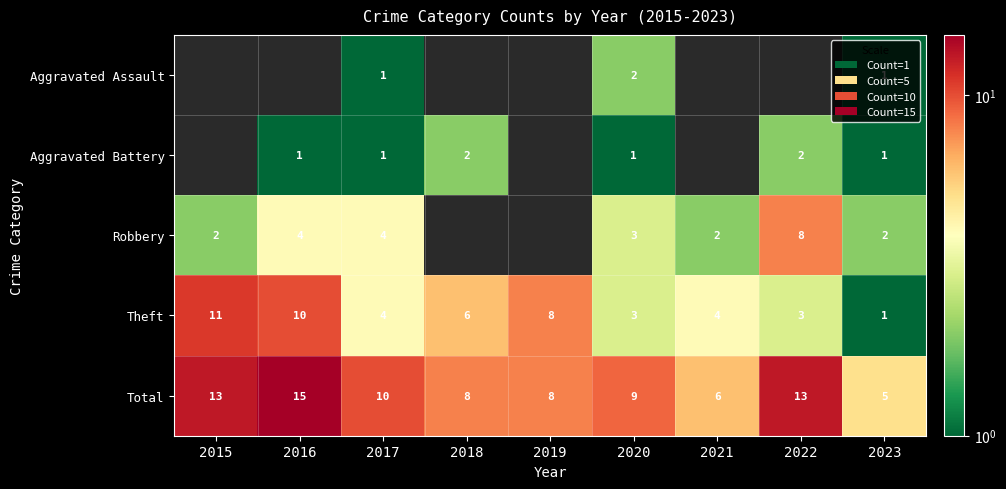

What is the minimum value shown in the chart?

1.0